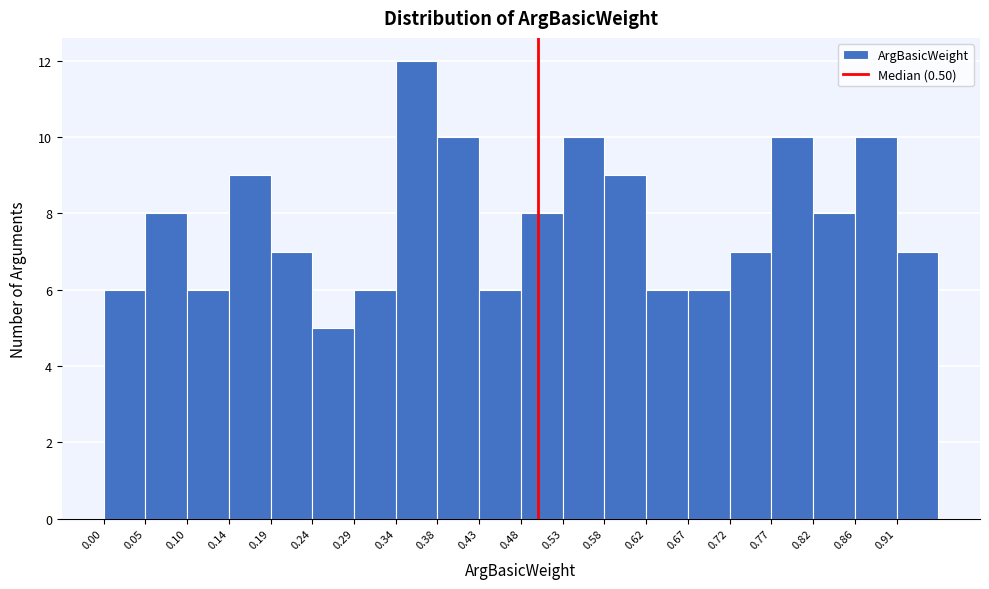

Which range on the x-axis has the tallest bar?

0.336 to 0.384